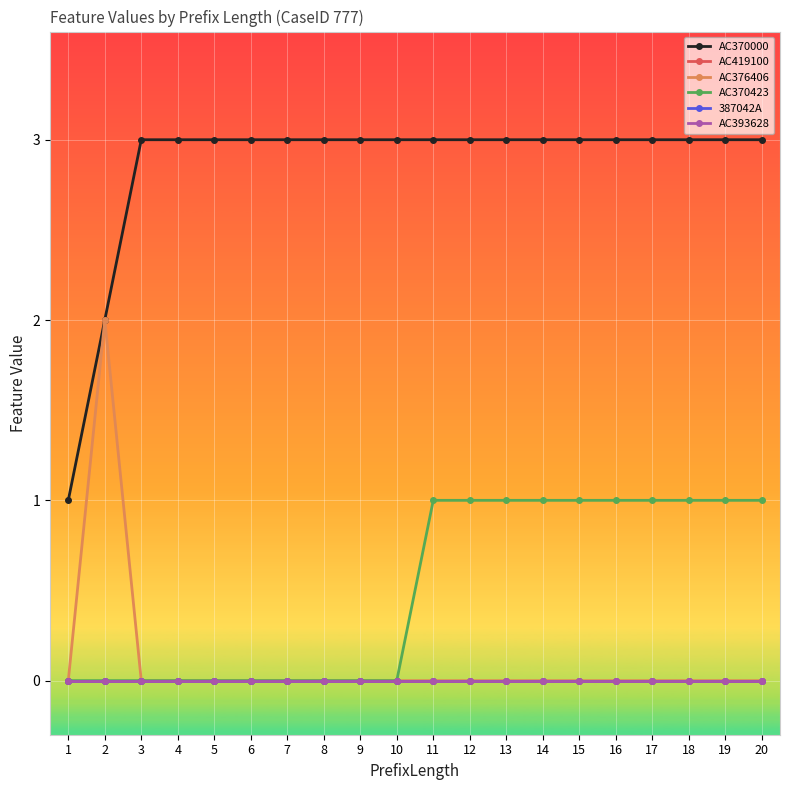

Reading left to right, extract all data points from this chart.

AC370000: 1	2	3	3	3	3	3	3	3	3	3	3	3	3	3	3	3	3	3	3
AC419100: 0	0	0	0	0	0	0	0	0	0	0	0	0	0	0	0	0	0	0	0
AC376406: 0	2	0	0	0	0	0	0	0	0	0	0	0	0	0	0	0	0	0	0
AC370423: 0	0	0	0	0	0	0	0	0	0	1	1	1	1	1	1	1	1	1	1
387042A: 0	0	0	0	0	0	0	0	0	0	0	0	0	0	0	0	0	0	0	0
AC393628: 0	0	0	0	0	0	0	0	0	0	0	0	0	0	0	0	0	0	0	0